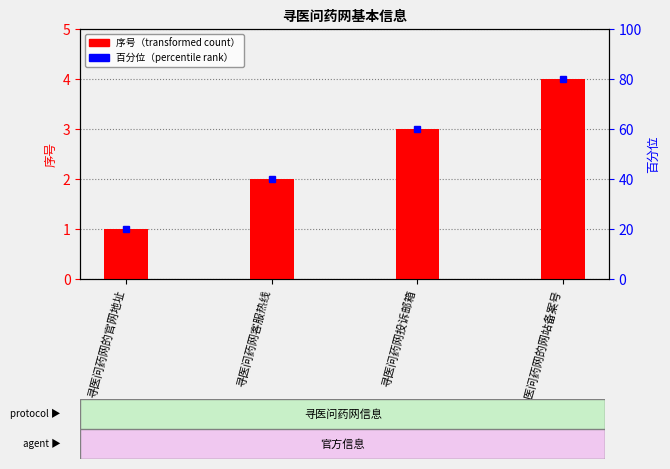

What is the approximate value at 寻医问药网的网站备案号?

4